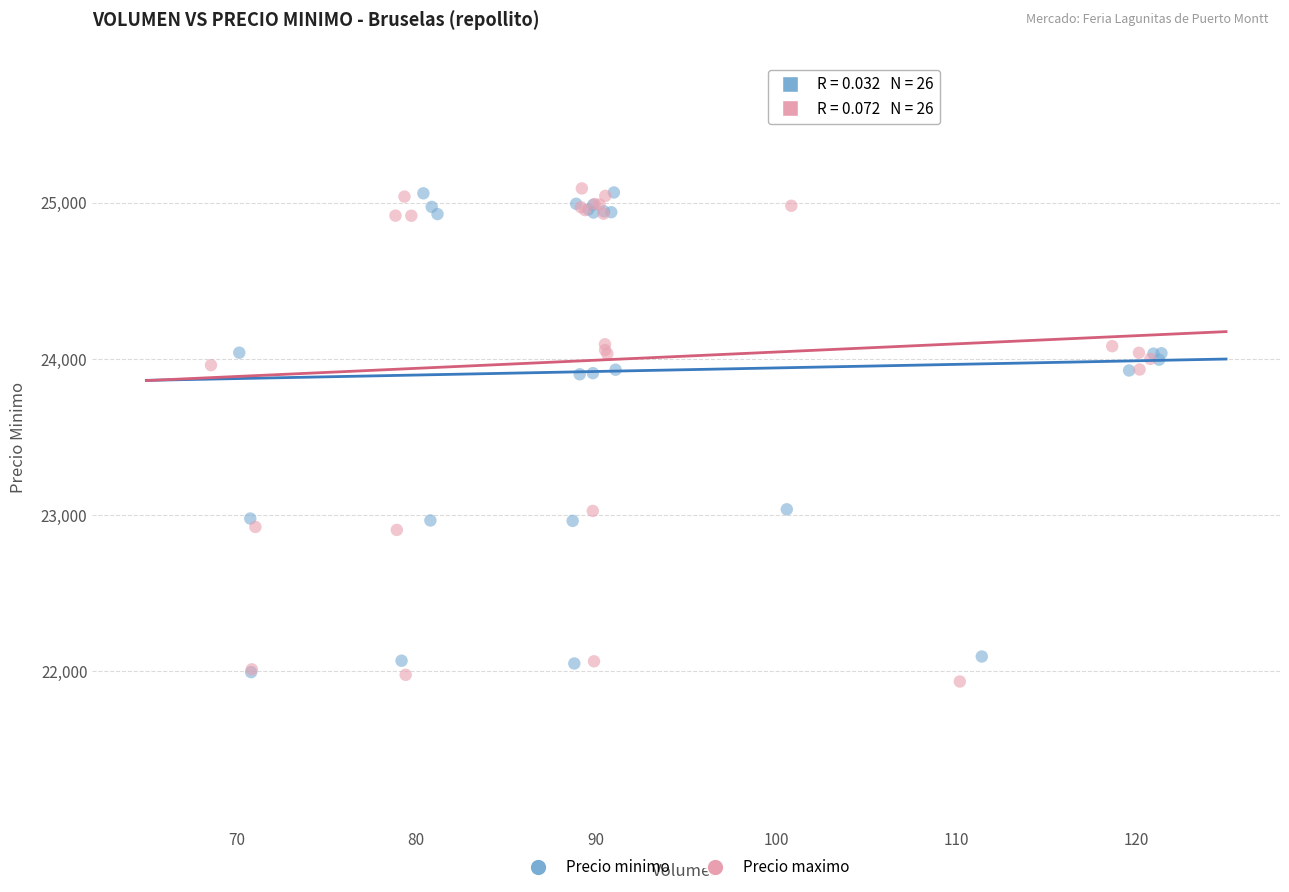

Which series has the widest spread of Y values?

Precio maximo